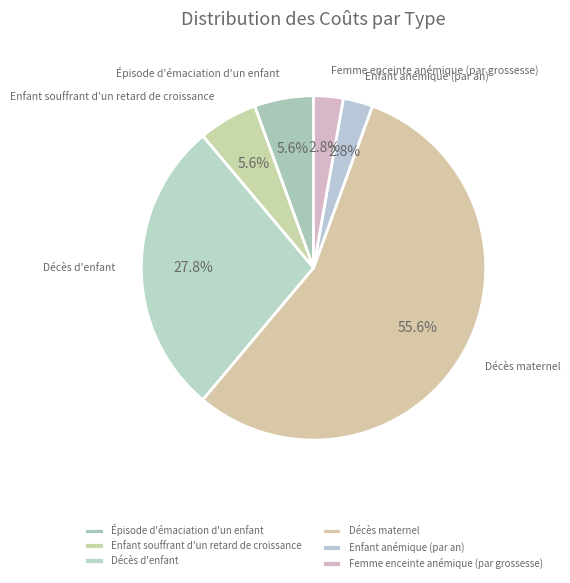

What is the ratio of the value at Épisode d'émaciation d'un enfant to the value at Enfant anémique (par an)?

2.0